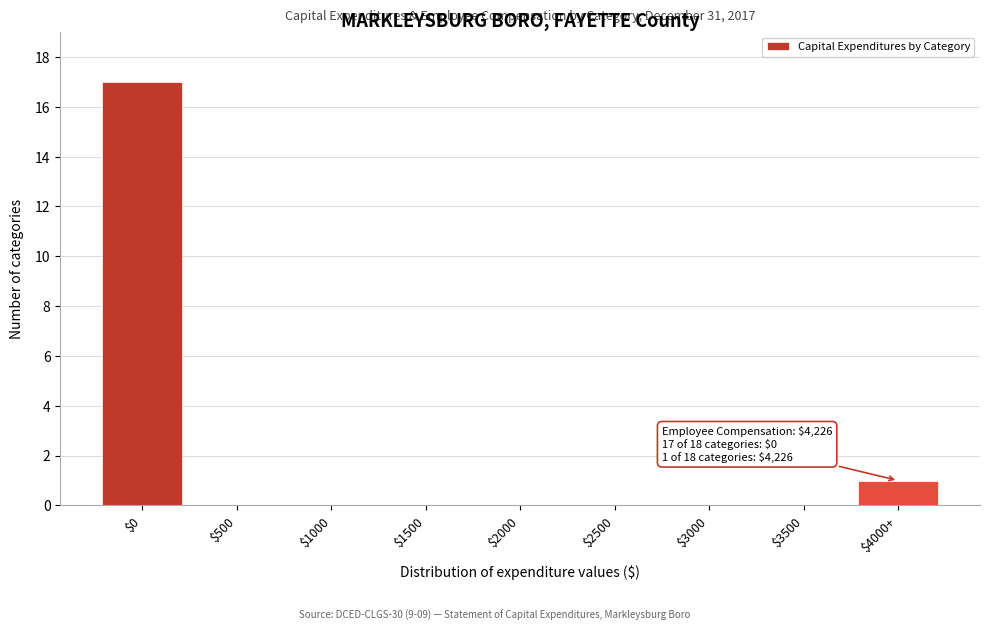

Where is the data nearest to the value 8?

$4000+